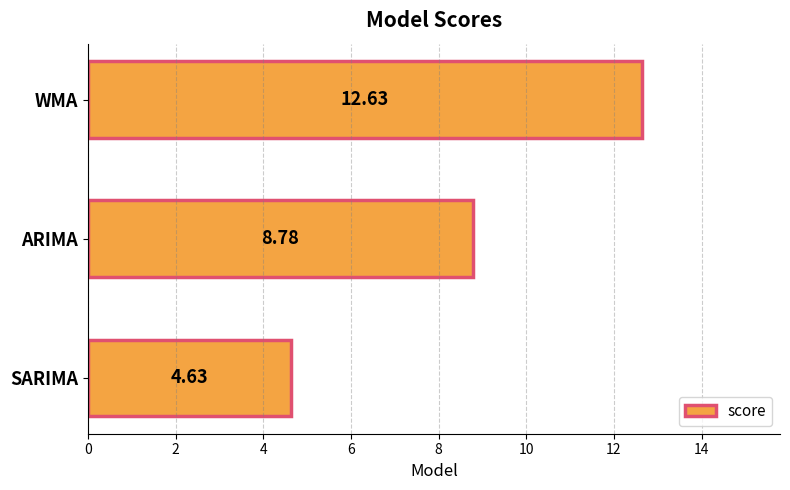

Which category has the lowest value across all series?

SARIMA